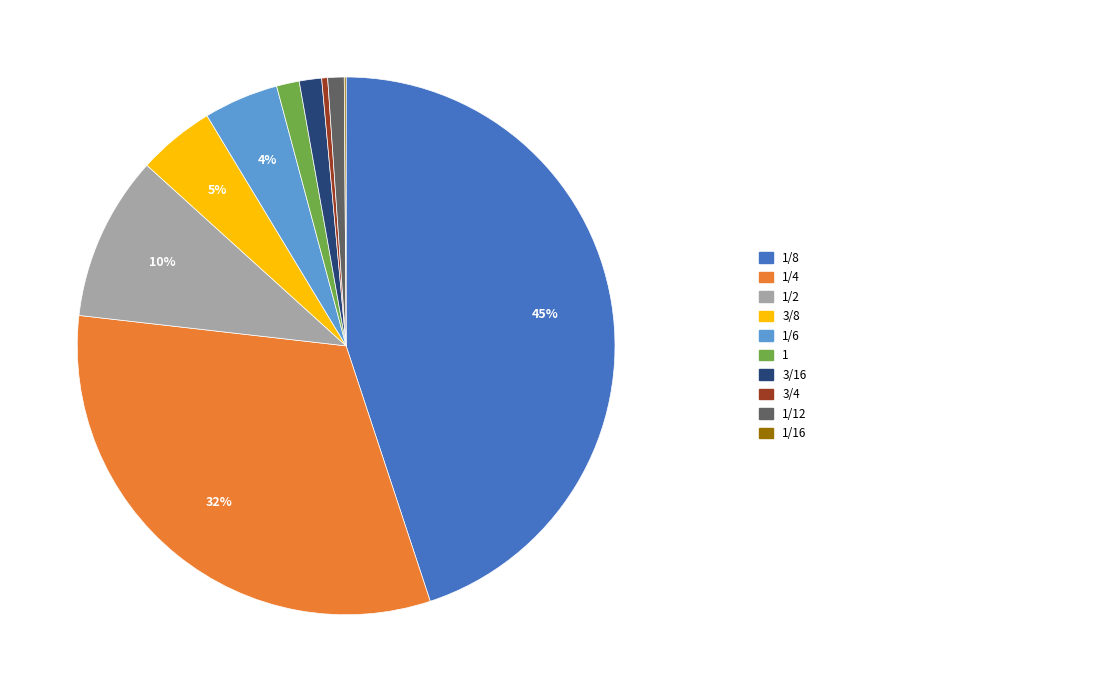

Is there a majority slice in this chart?

No